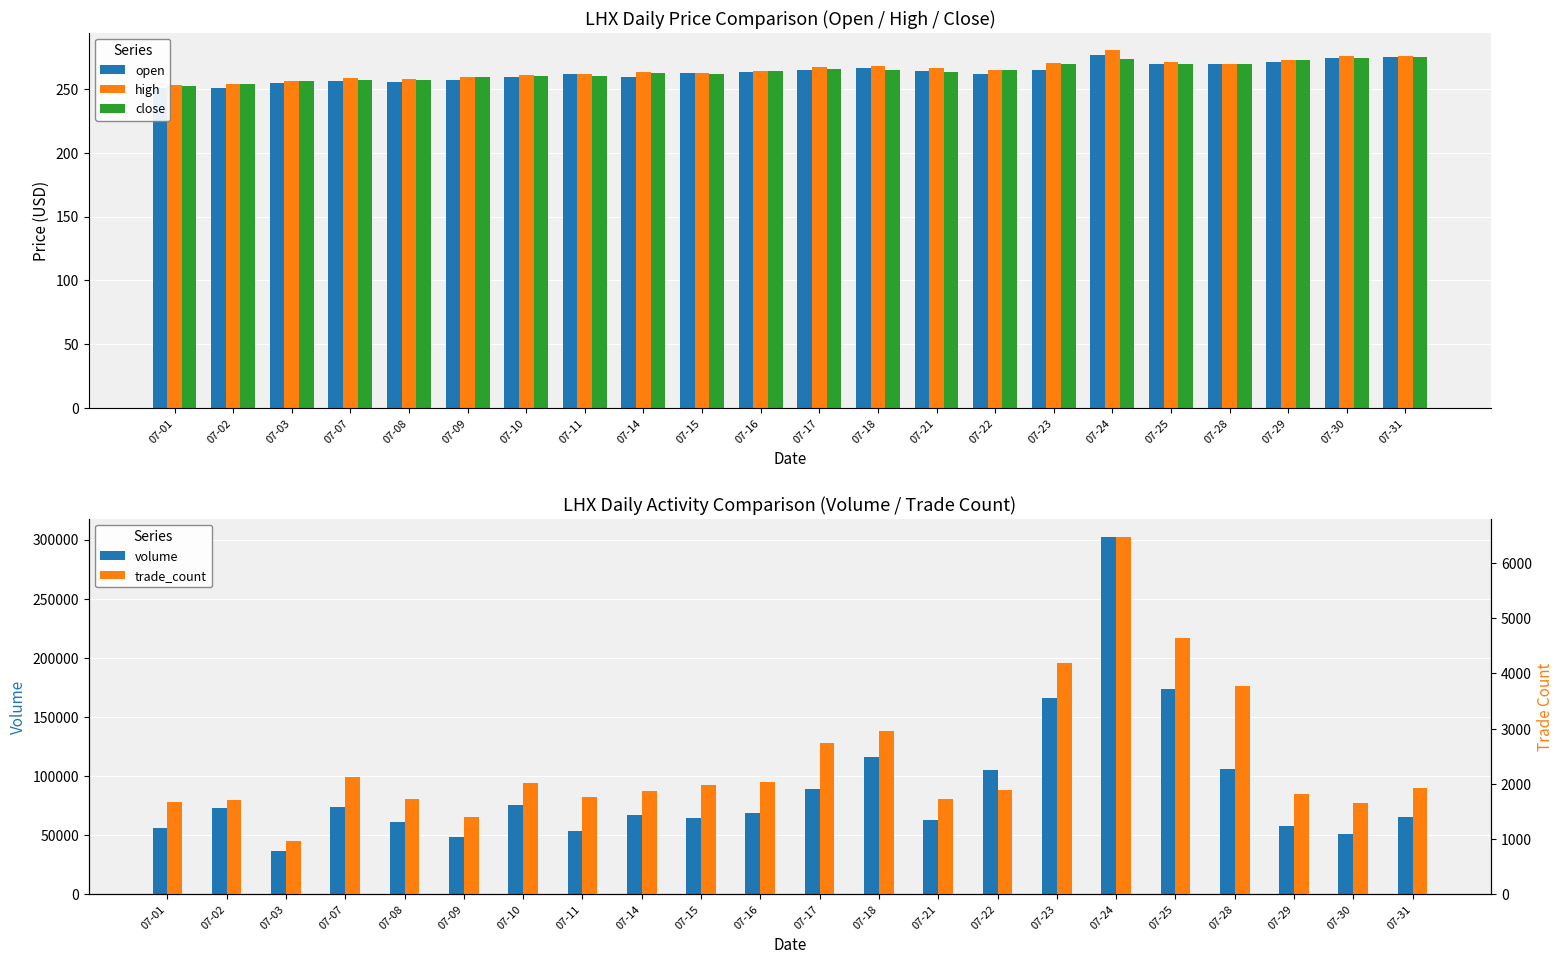

Reading left to right, transcribe all the data shown in this chart.

open: 250.4	250.8	254.2	256.0	255.4	256.5	259.2	261.1	258.9	262.0	262.9	264.2	266.0	263.8	261.7	264.7	276.5	269.4	269.2	271.0	273.6	274.9
high: 252.9	253.7	256.3	258.0	257.6	259.4	260.9	261.1	262.8	262.5	264.1	266.8	267.4	265.8	264.9	270.1	279.9	270.8	269.6	272.2	275.7	275.5
close: 252.2	253.6	255.6	256.5	257.1	259.0	260.2	259.6	262.3	261.1	263.7	265.6	264.7	263.1	264.4	269.6	273.1	269.2	269.5	272.1	274.0	274.6
volume: 56190.0	73399.0	36308.0	73831.0	61585.0	48891.0	75828.0	53366.0	66804.0	64993.0	68598.0	89146.0	116452.0	62517.0	105424.0	166386.0	302483.0	173648.0	105792.0	58121.0	50651.0	65337.0
trade_count: 1676.0	1700.0	973.0	2126.0	1720.0	1408.0	2017.0	1764.0	1879.0	1974.0	2027.0	2742.0	2965.0	1727.0	1891.0	4190.0	6473.0	4647.0	3769.0	1820.0	1655.0	1930.0